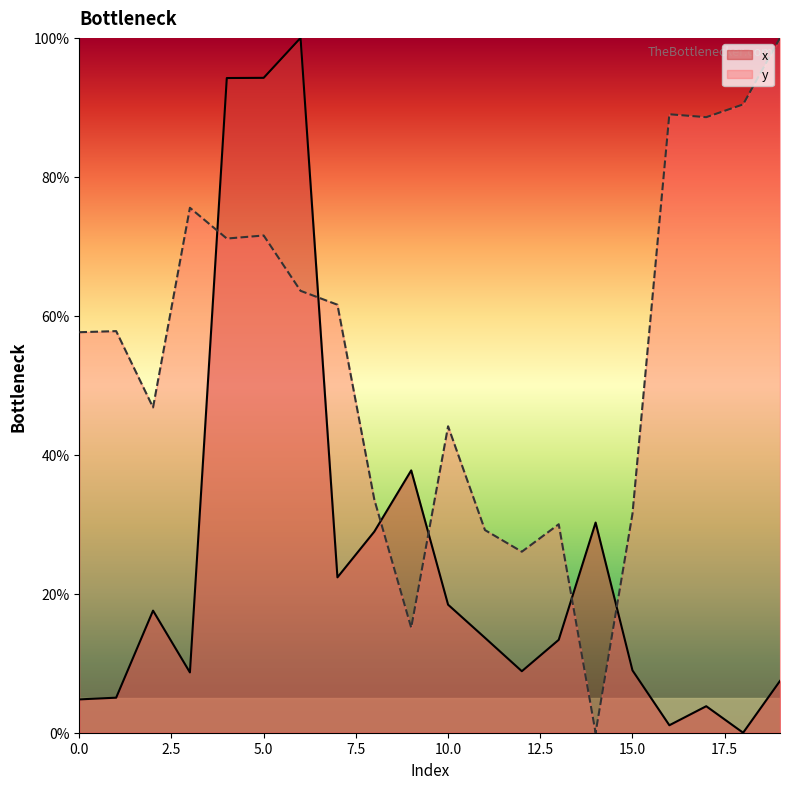

True or false: x has a value of 19.4 at 4.

False